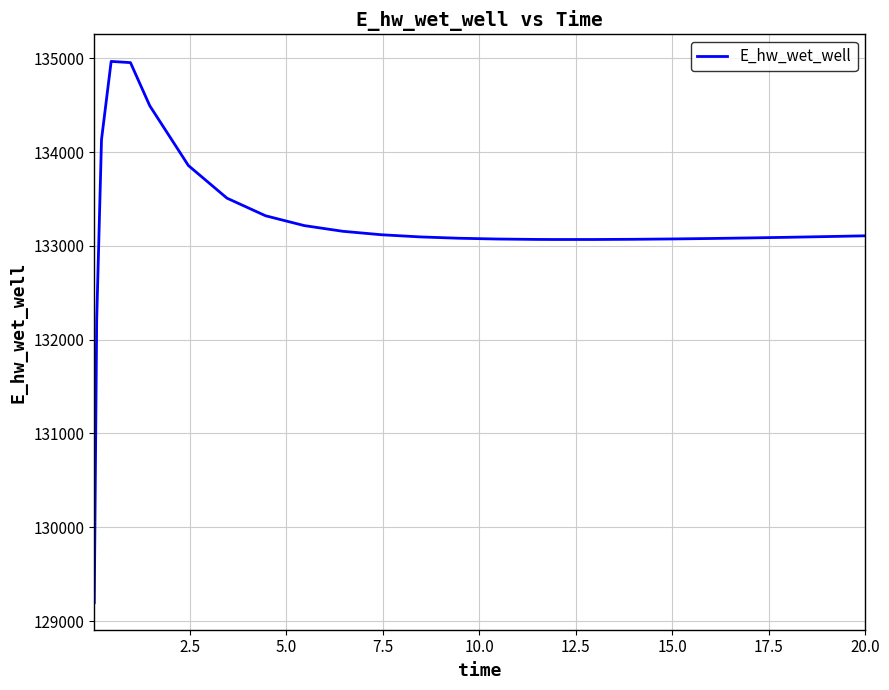

How many series are shown in this chart?

1